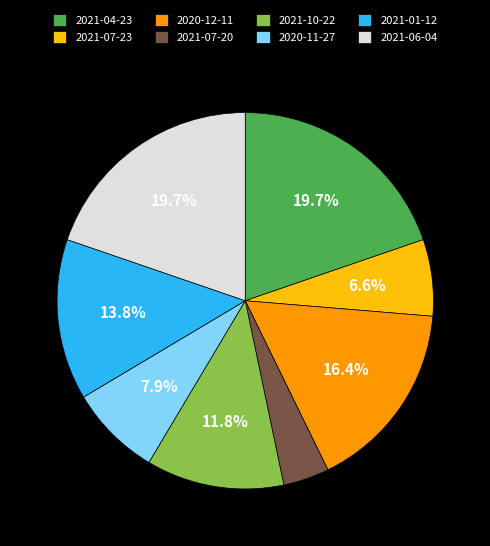

Does any single category account for the majority?

No